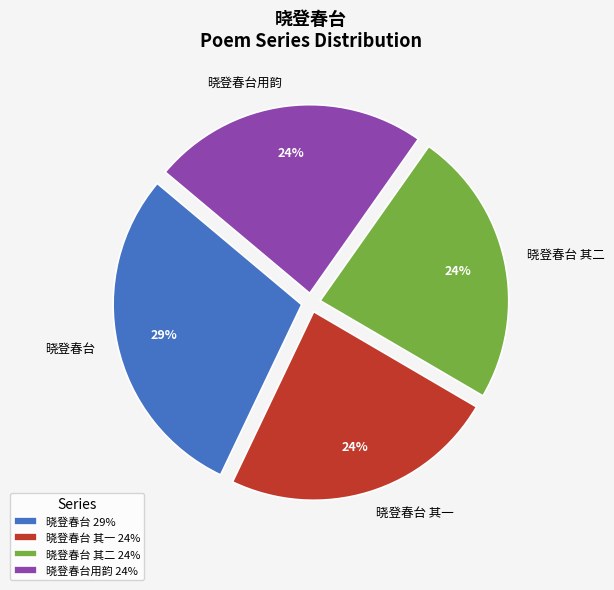

What is the ratio of the value at 晓登春台 其一 to the value at 晓登春台用韵?

1.0